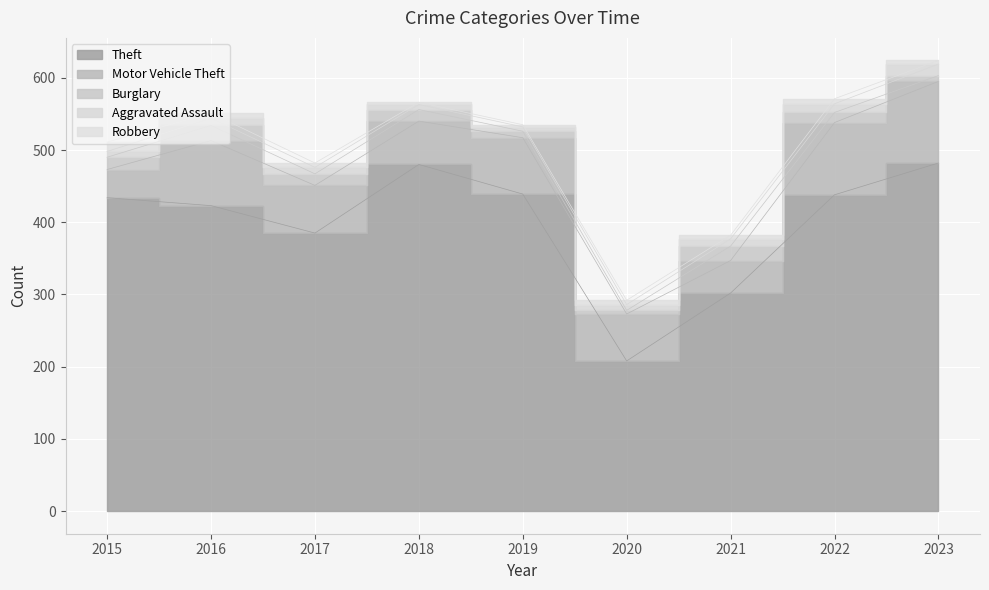

What value does the Theft series have at 2023, to the nearest 10?

480